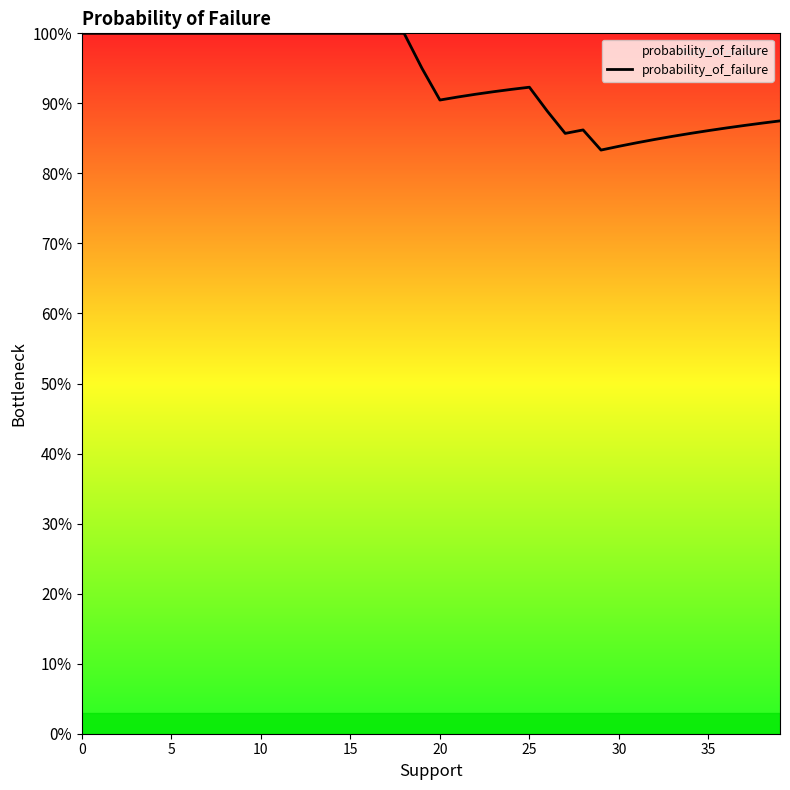

Reading left to right, transcribe all the data shown in this chart.

1.0	1.0	1.0	1.0	1.0	1.0	1.0	1.0	1.0	1.0	1.0	1.0	1.0	1.0	1.0	1.0	1.0	1.0	1.0	0.9	0.9	0.9	0.9	0.9	0.9	0.9	0.9	0.9	0.9	0.8	0.8	0.8	0.8	0.9	0.9	0.9	0.9	0.9	0.9	0.9